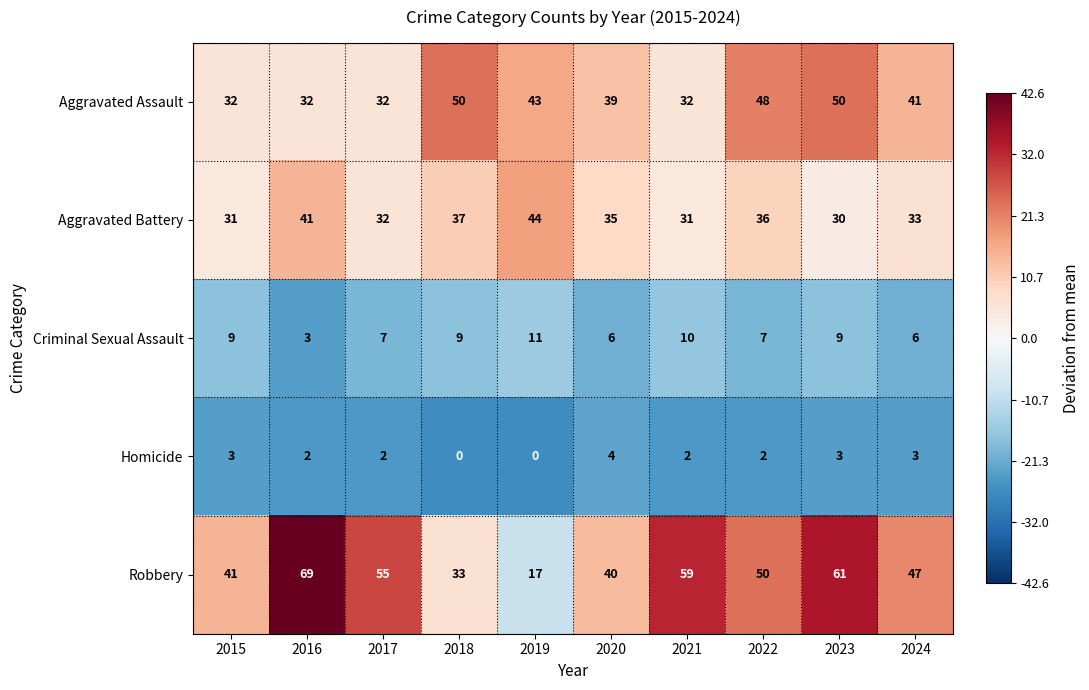

Between 2016 and 2024, which series saw the biggest shift?

Robbery